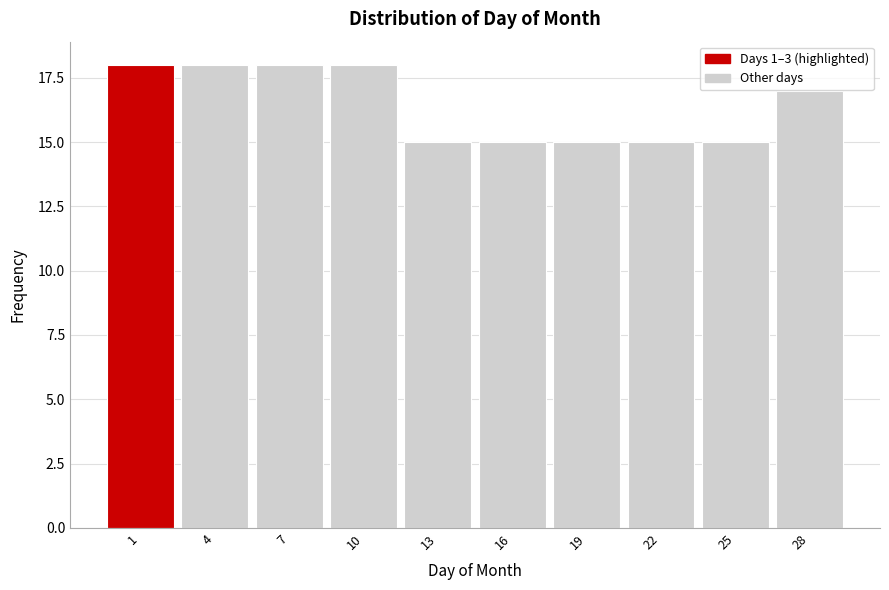

Reading left to right, transcribe all the data shown in this chart.

1=18	4=18	7=18	10=18	13=15	16=15	19=15	22=15	25=15	28=17